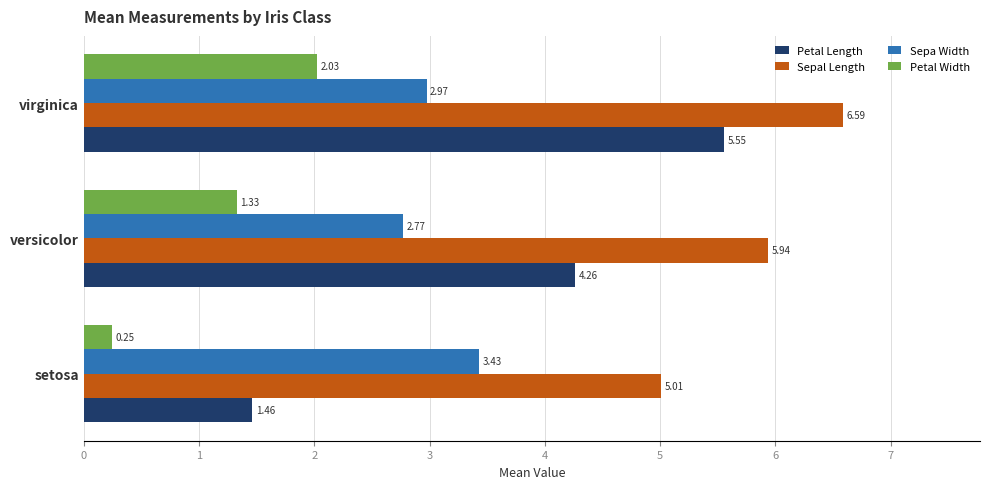

What is the average value of the Petal Width series?

1.2